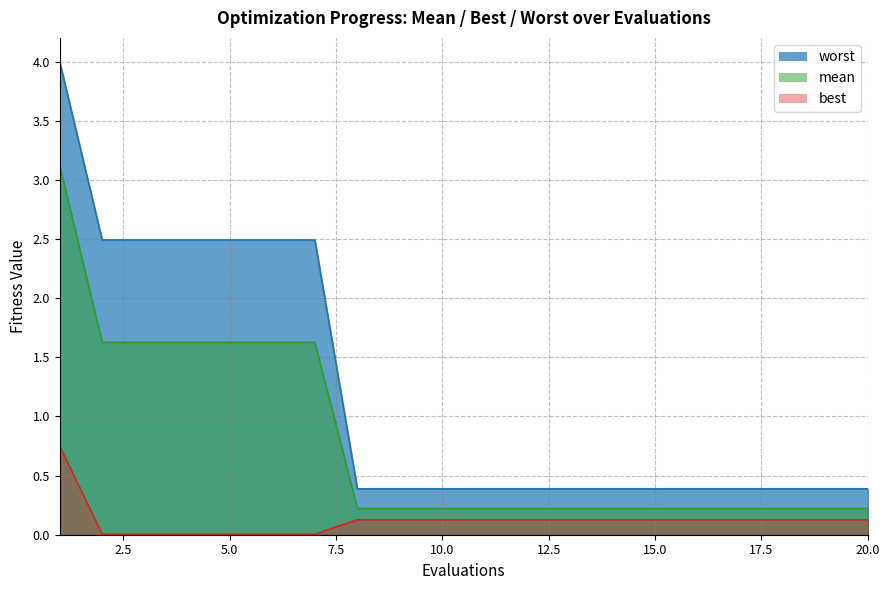

What is the greatest value displayed?

4.0